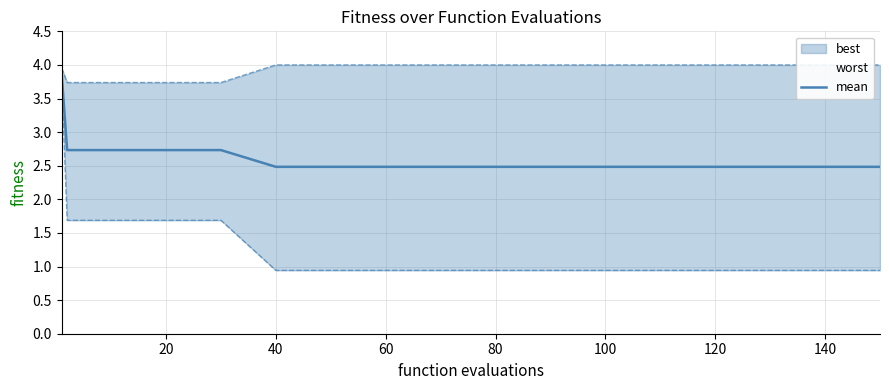

The value of mean at 80 is 0.8. True or false?

False